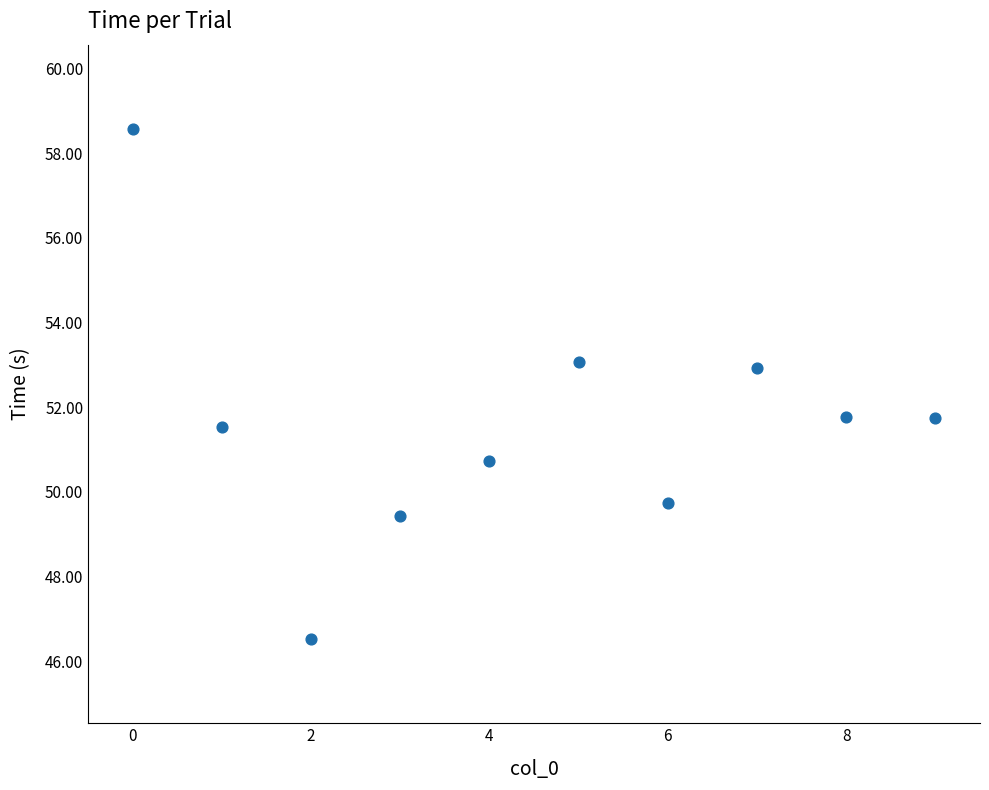

What is the range of Y values (max minus min)?

12.0